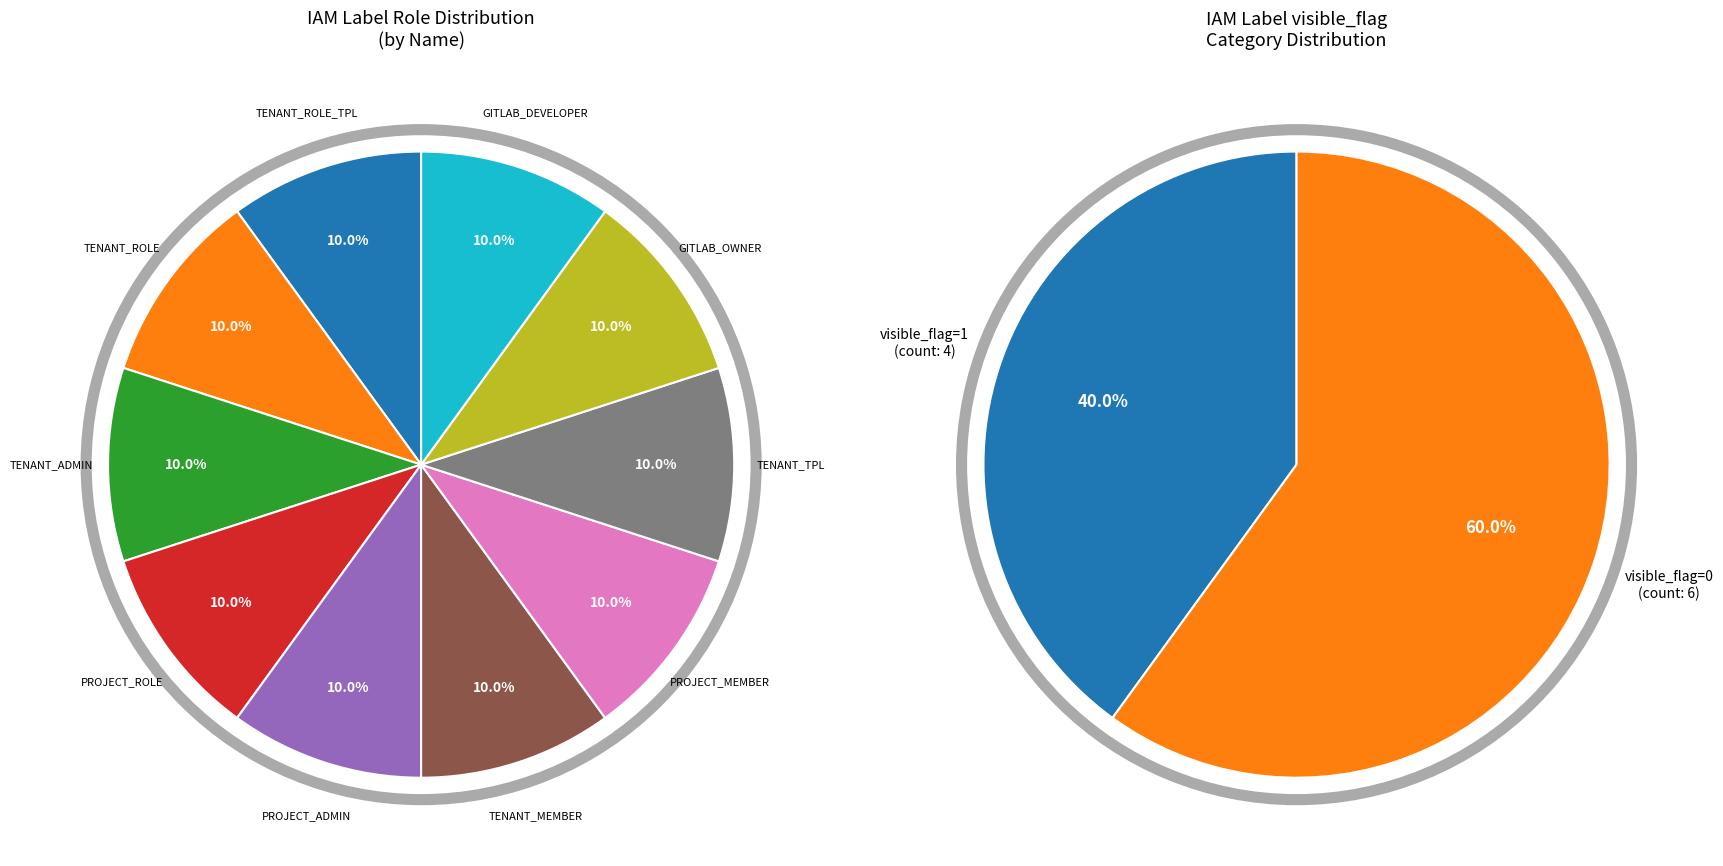

Is it true that TENANT_TPL is 1% of the pie?

False